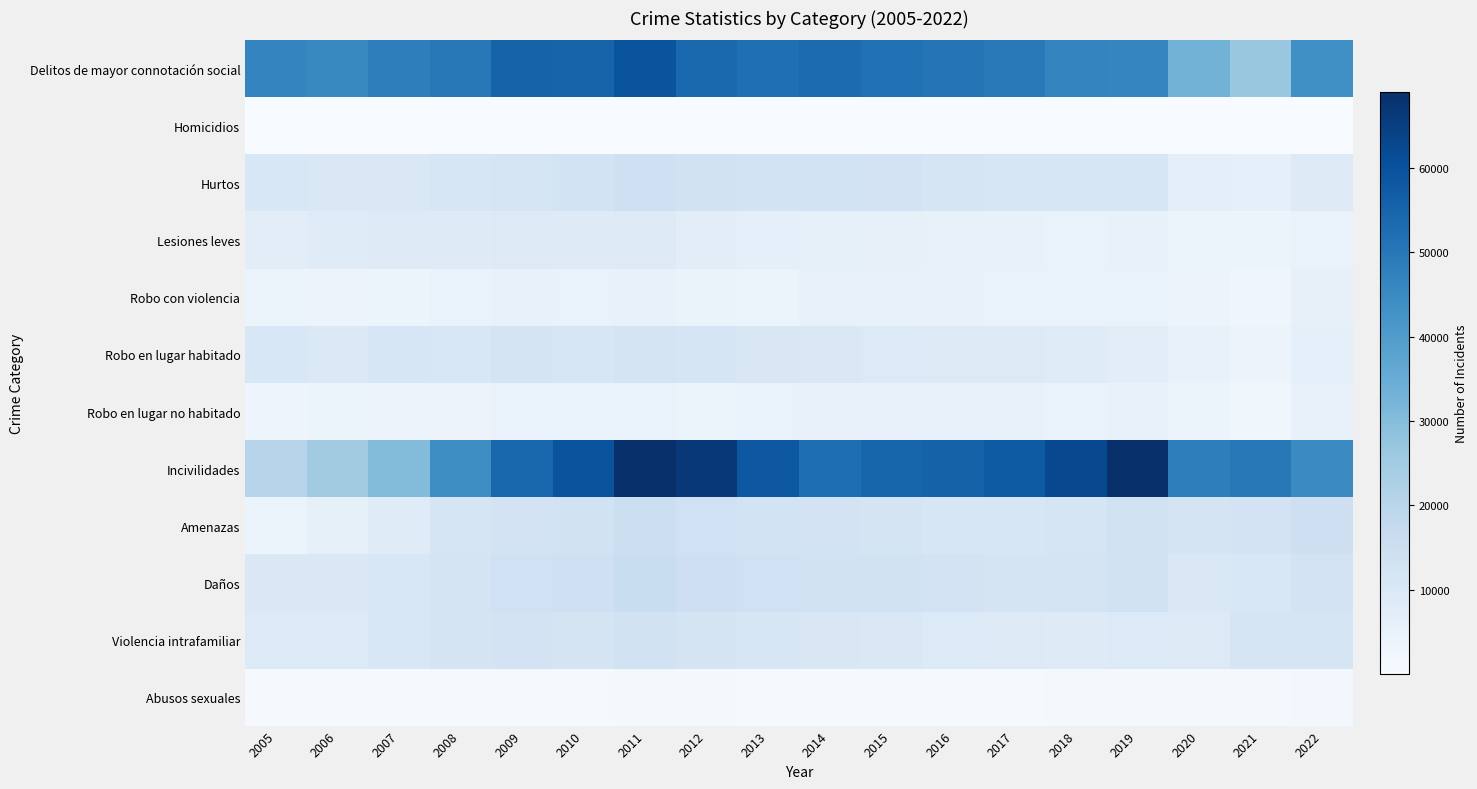

Which series has the largest range (max minus min)?

Incivilidades